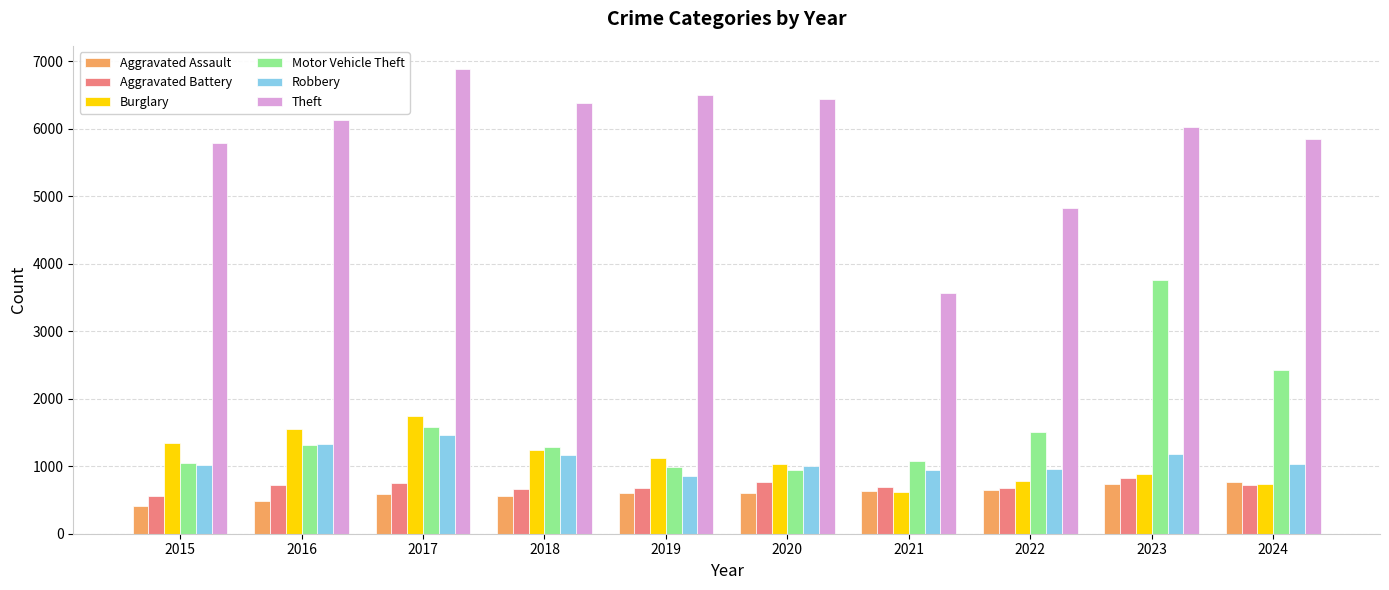

Which series has the largest range (max minus min)?

Theft